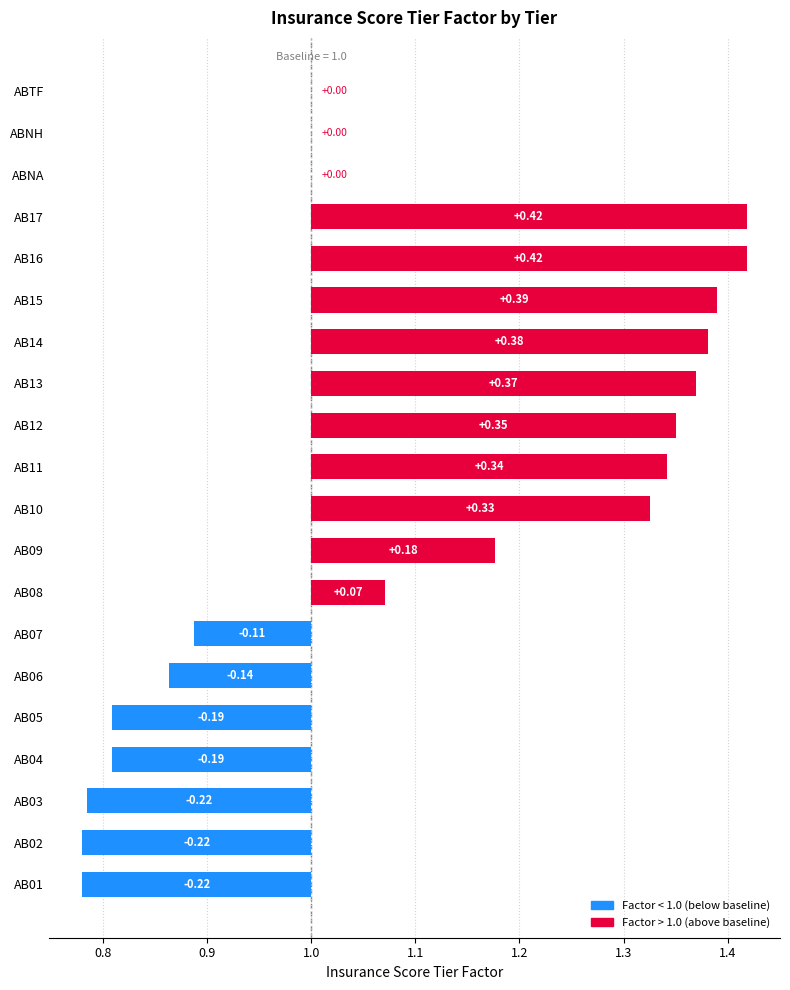

What position from the left is AB05?

5